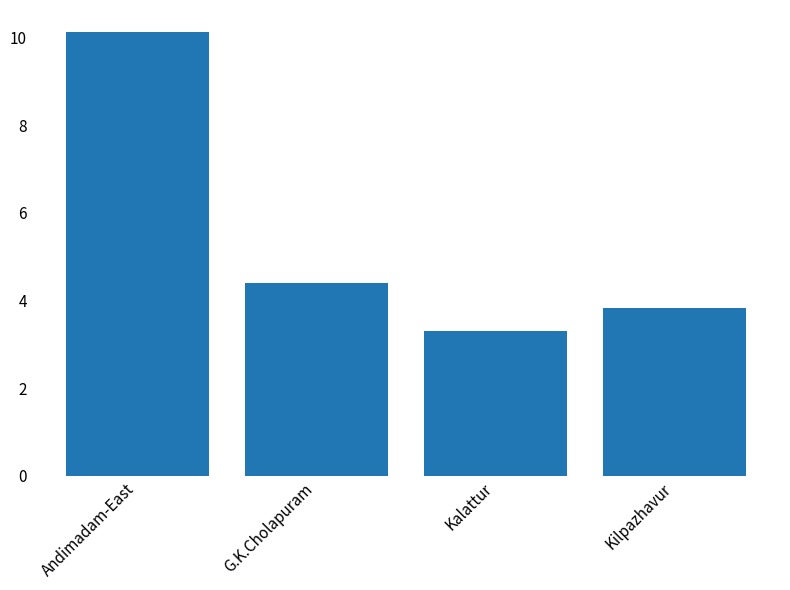

How many data points are less than 4?

2